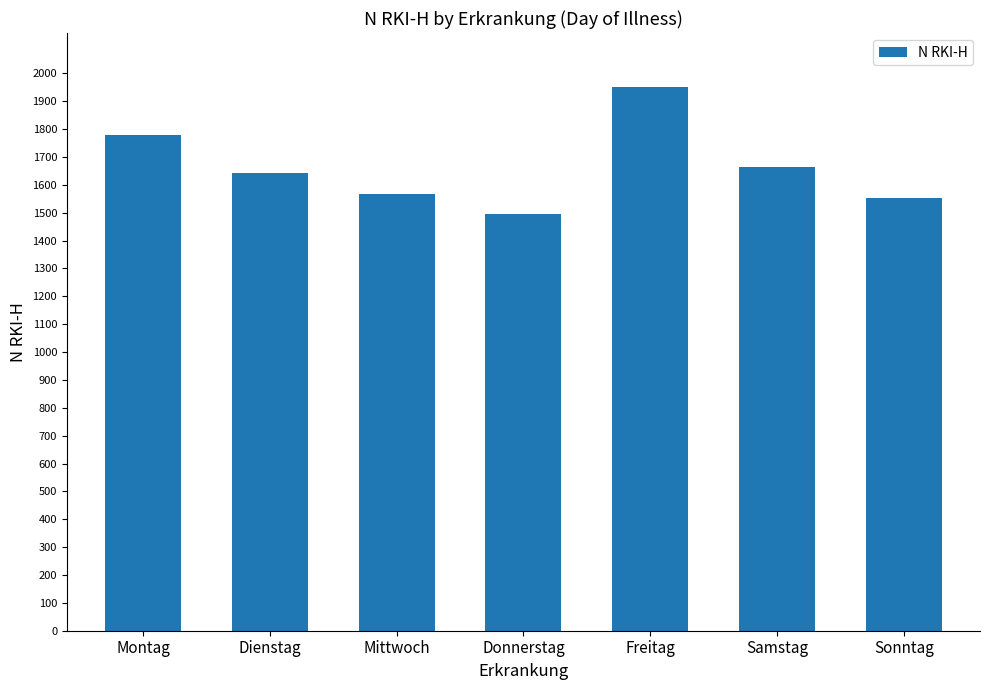

What is the label of the 7th bar from the right?

Montag